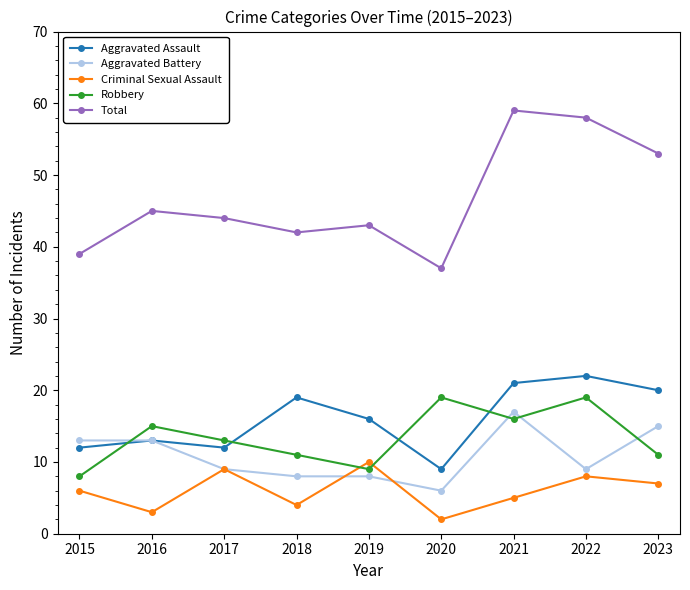

Between which two adjacent categories do Aggravated Battery and Robbery first intersect?

2015 and 2016